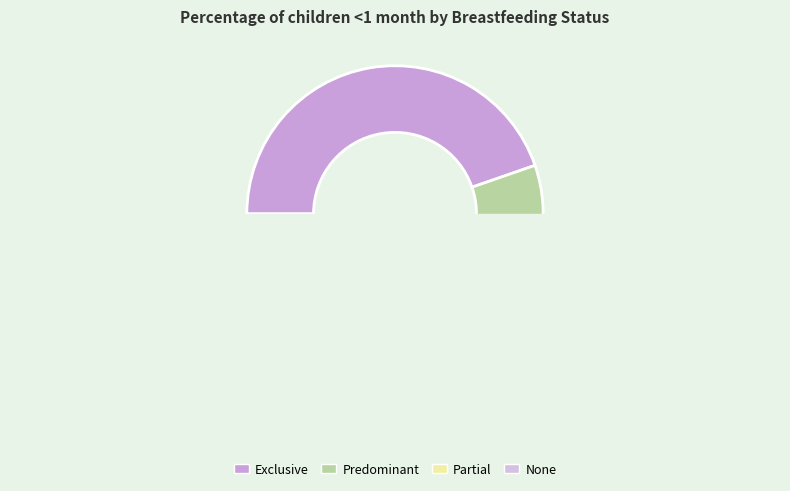

Does None represent more than half of the total?

No